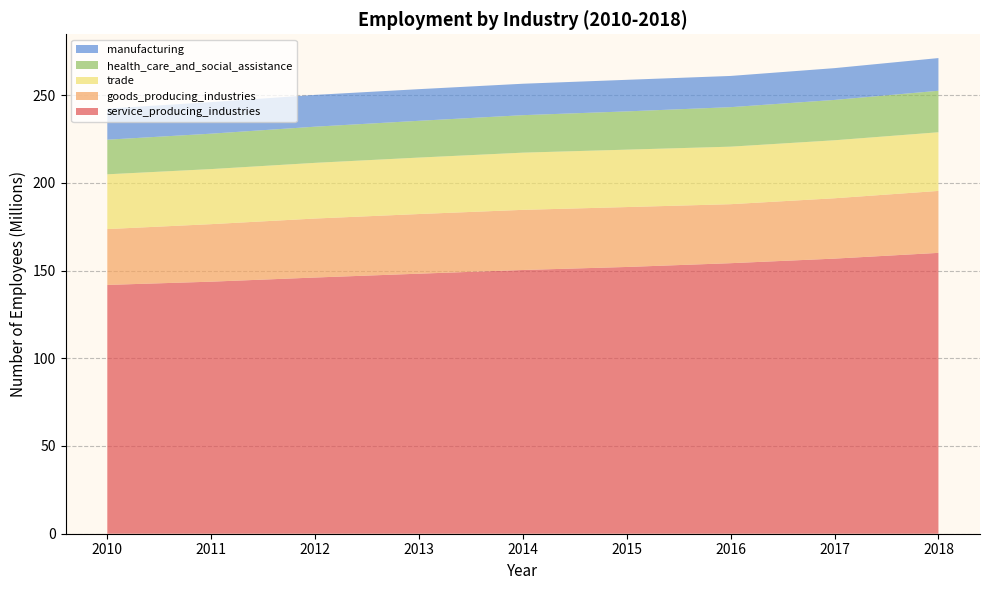

Reading left to right, extract all data points from this chart.

service_producing_industries: 141791834	143637556	146004977	148190710	150295360	152016219	154173144	156776237	160052237
goods_producing_industries: 31821818	32776567	33616437	33995076	34270416	34138730	33618445	34399214	35301743
trade: 31209575	31385618	31734615	32173158	32597833	32717985	32785203	33045749	33430834
health_care_and_social_assistance: 19721978	20180037	20606036	20955206	21355203	21803035	22513433	22990382	23643558
manufacturing: 17729223	17991181	18118231	18031372	17915769	17986575	17785569	18115595	18632572